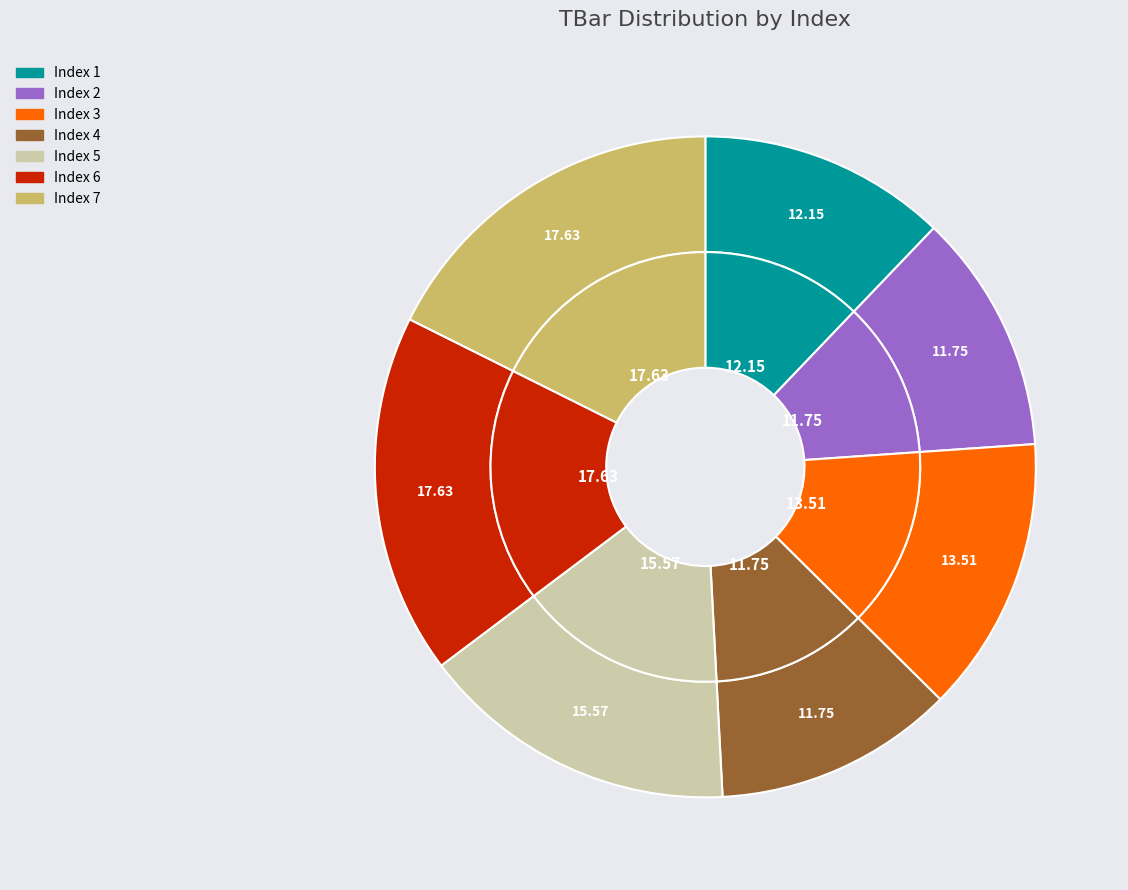

To the nearest percent, what portion does 4 represent?

12%